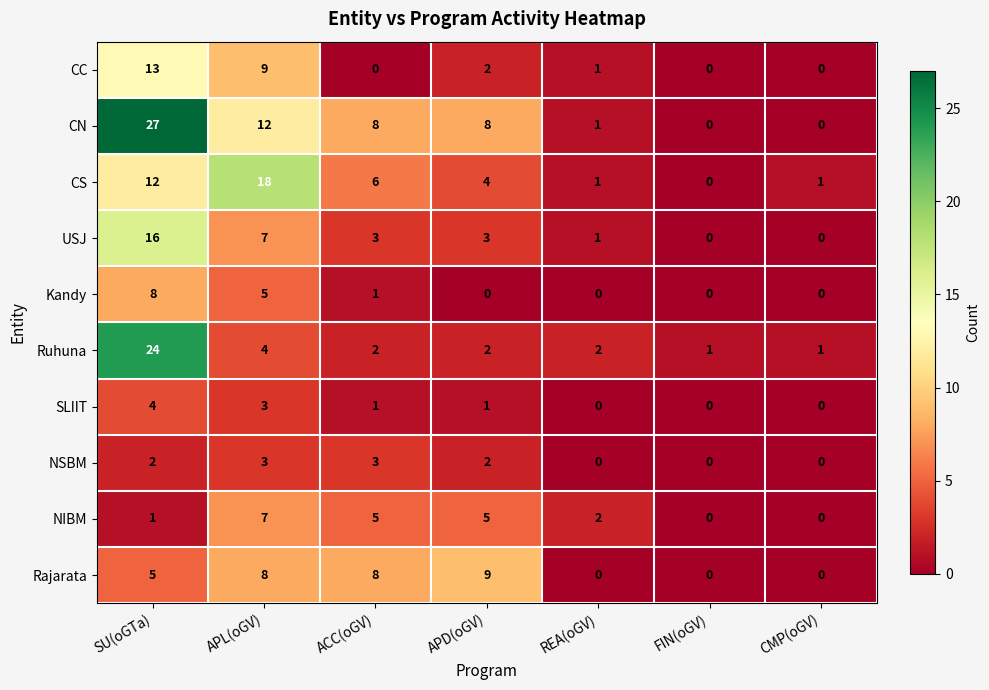

Is it true that Rajarata equals 11 at ACC(oGV)?

False